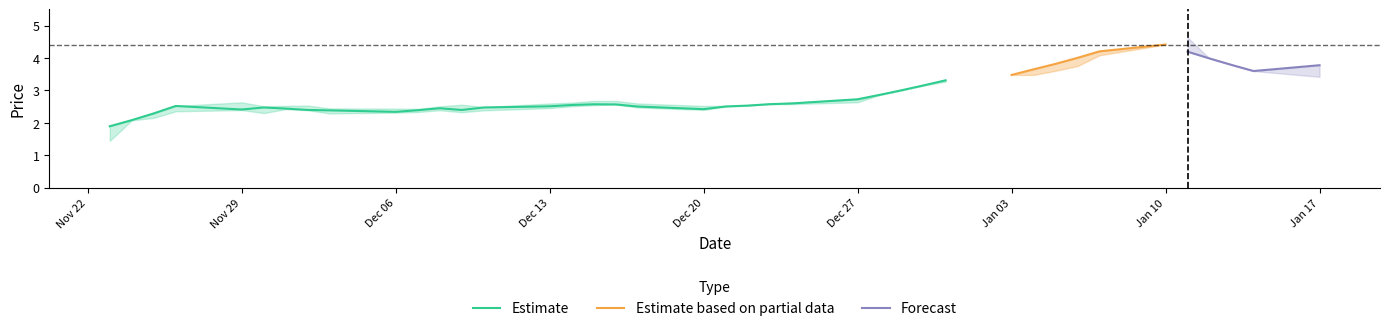

How many lines are shown in the chart?

3